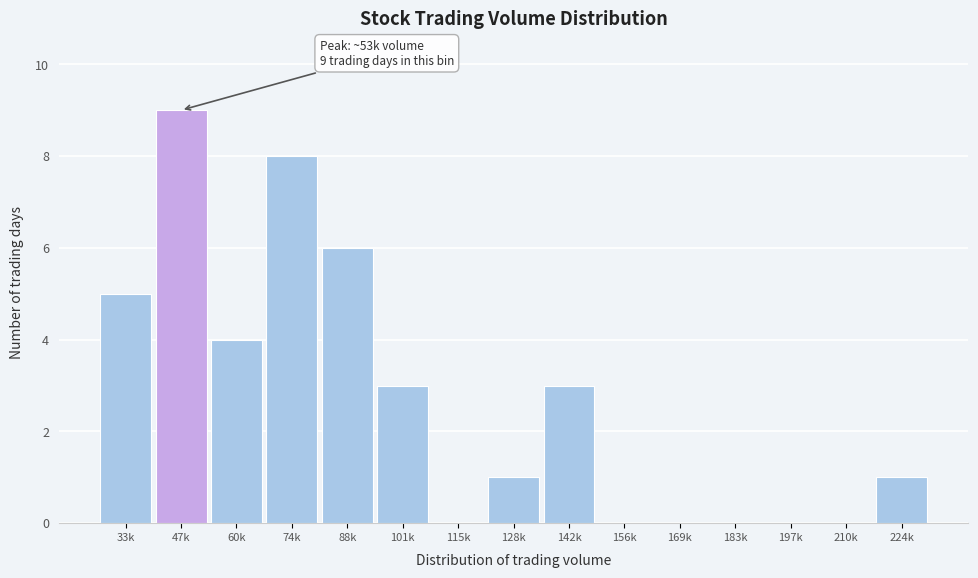

Reading left to right, what are all the values shown in this chart?

33k=5	47k=9	60k=4	74k=8	88k=6	101k=3	115k=0	128k=1	142k=3	156k=0	169k=0	183k=0	197k=0	210k=0	224k=1